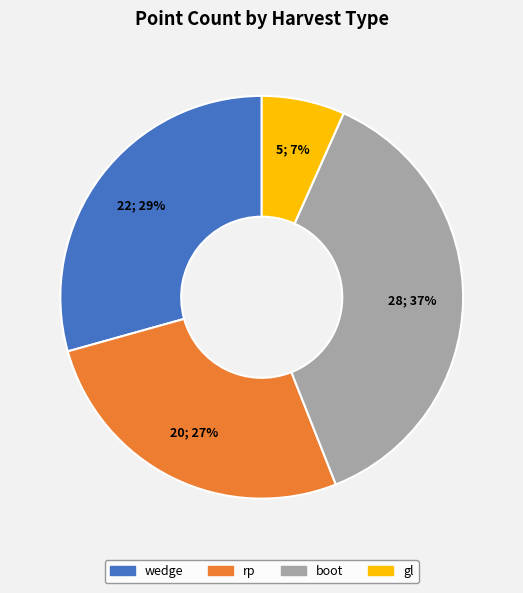

To the nearest percent, what is the combined percentage of wedge and rp?

56%